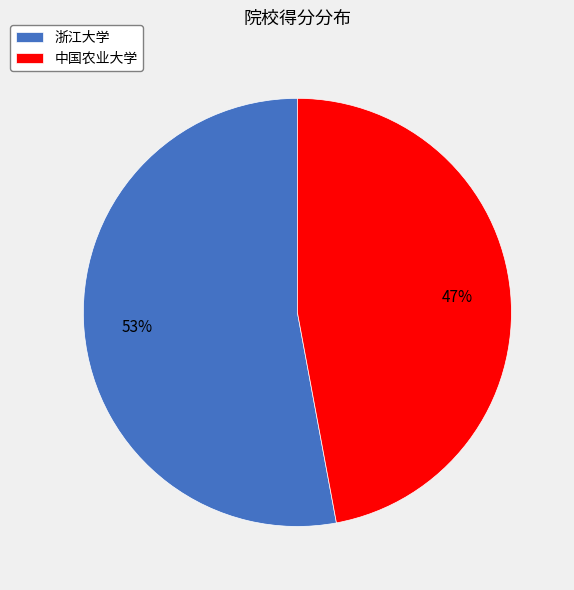

How many segments does this pie chart have?

2